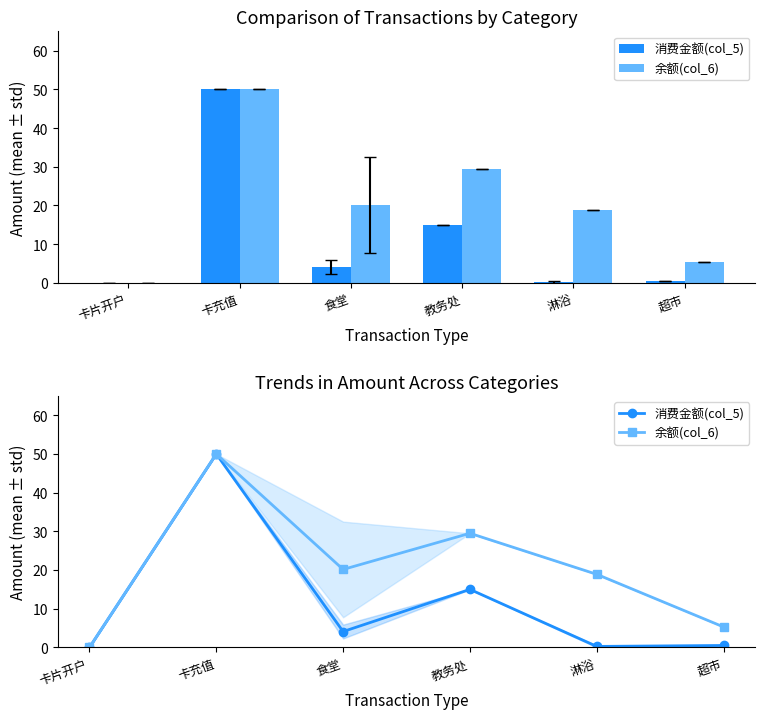

Which series has the largest total across all categories?

余额(col_6)